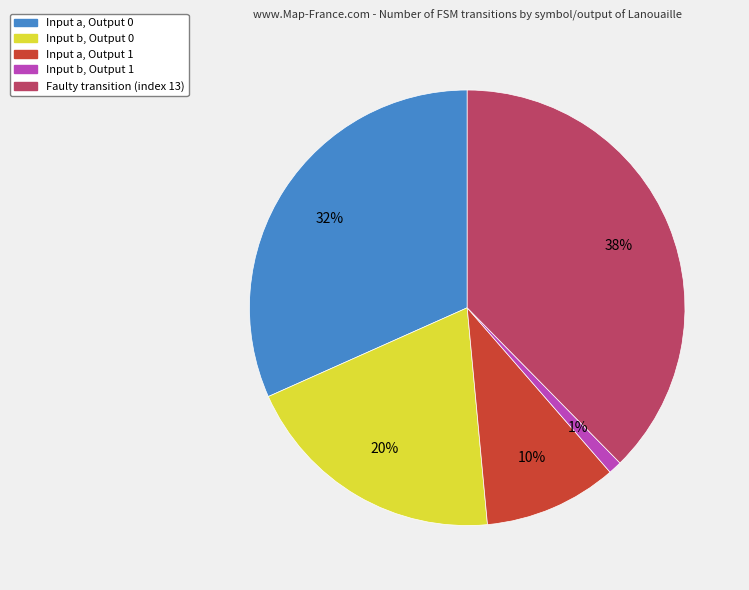

Is the sum of Faulty transition (index 13) and Input a, Output 1 greater than half?

No